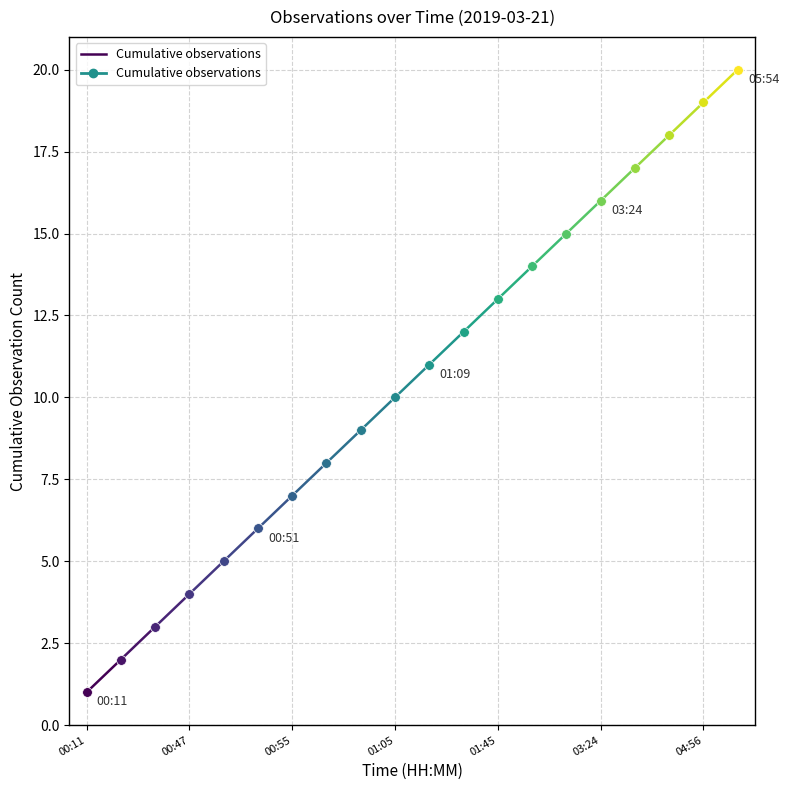

At which category does the chart reach its minimum across all series?

00:11